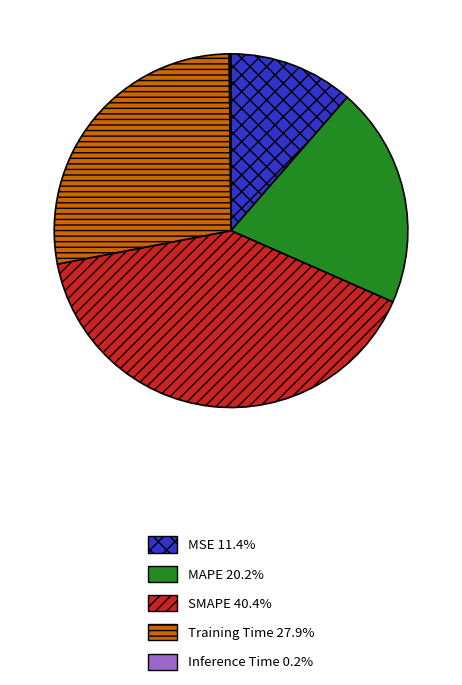

Approximately how many times larger is the value at MAPE 20.2% compared to SMAPE 40.4%?

0.5